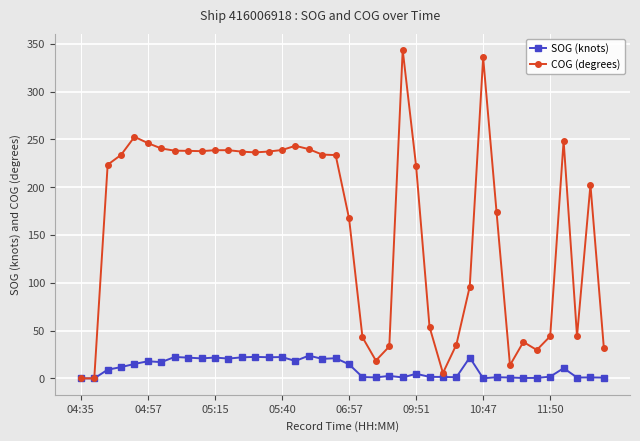

Which series has the largest range (max minus min)?

COG (degrees)